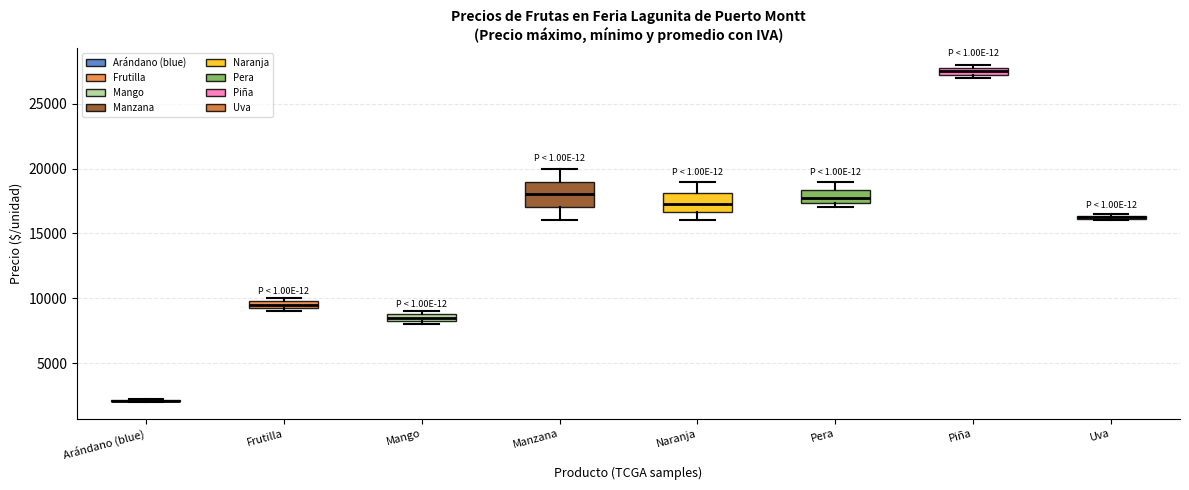

Where is the upper edge of the box for Naranja on the y-axis? The values are not printed on the chart, so give them approximately, as read against the axis.

18000